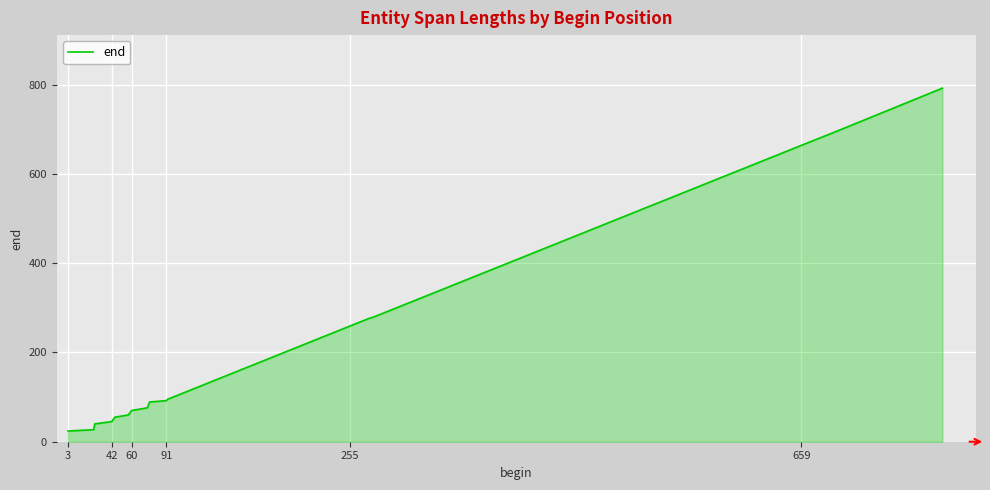

What is the maximum value shown in the chart?

792